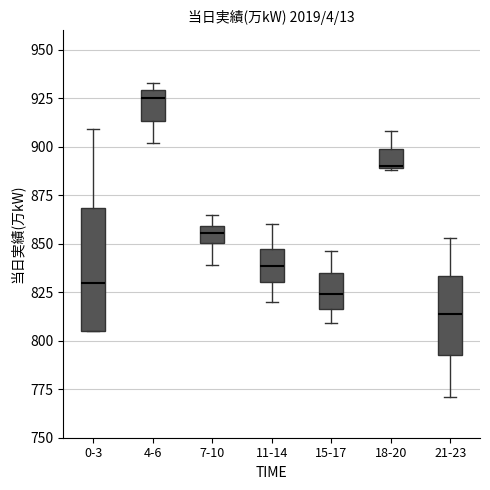

Reading left to right, read every box against the y-axis: the position of its median line, the range the box covers, and the ends of its whiskers. The values are not printed on the chart, so give them approximately, as read against the axis.

0-3: median 830, box 805 to 870, whiskers 805 to 910
4-6: median 925, box 915 to 930, whiskers 900 to 935
7-10: median 855, box 850 to 860, whiskers 840 to 865
11-14: median 840, box 830 to 845, whiskers 820 to 860
15-17: median 825, box 815 to 835, whiskers 810 to 845
18-20: median 890, box 890 to 900, whiskers 890 to 910
21-23: median 815, box 795 to 835, whiskers 770 to 855